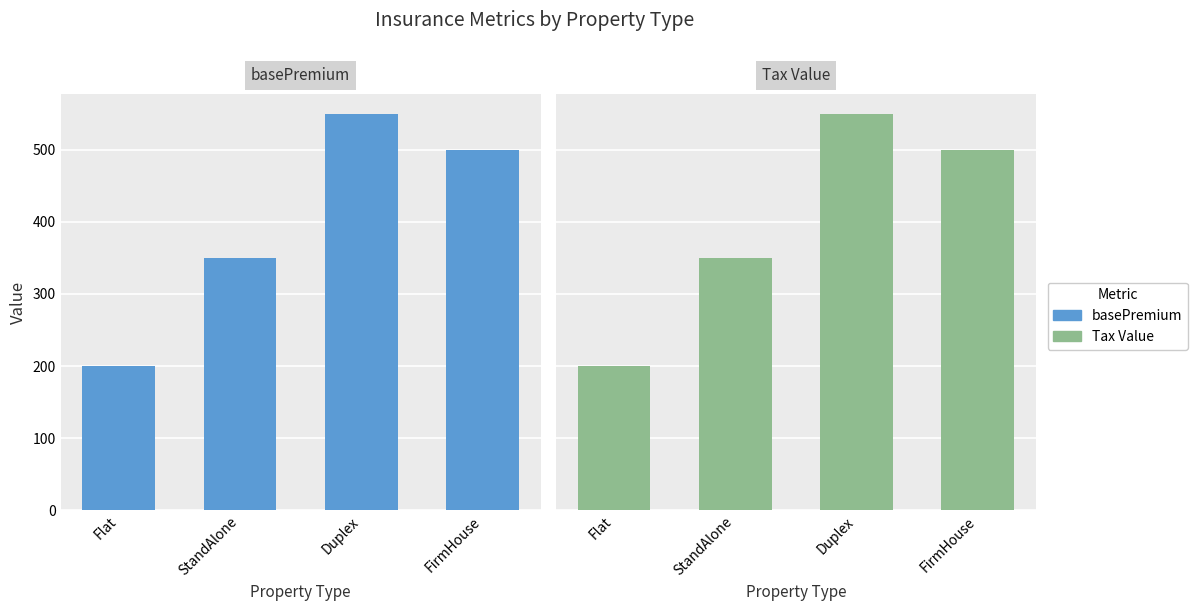

What is the spread (max minus min) of values at FirmHouse?

450